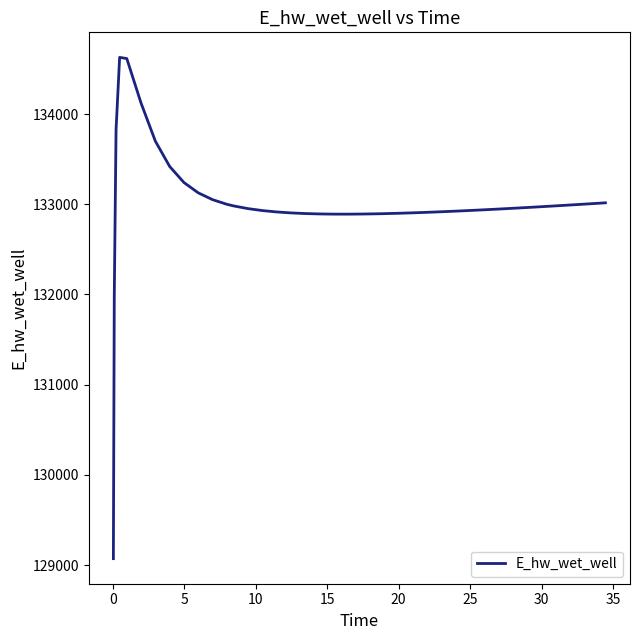

What is the smallest value displayed?

129070.3